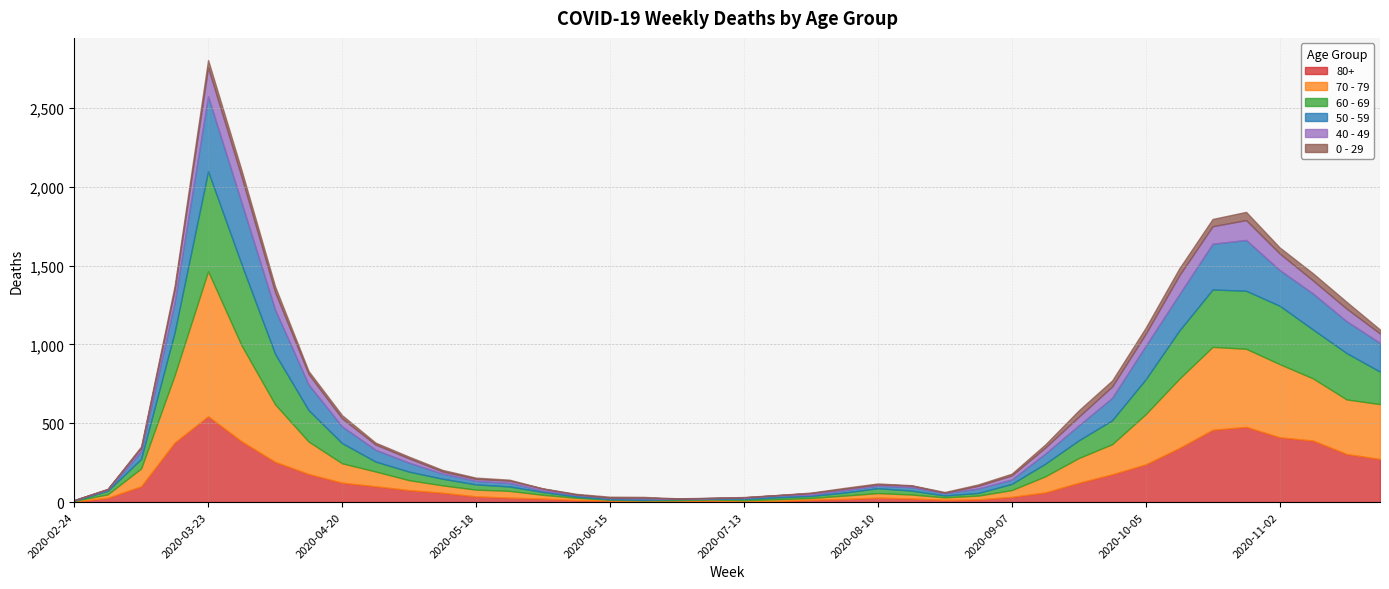

What is the label of the 12th point from the right?

2020-09-07